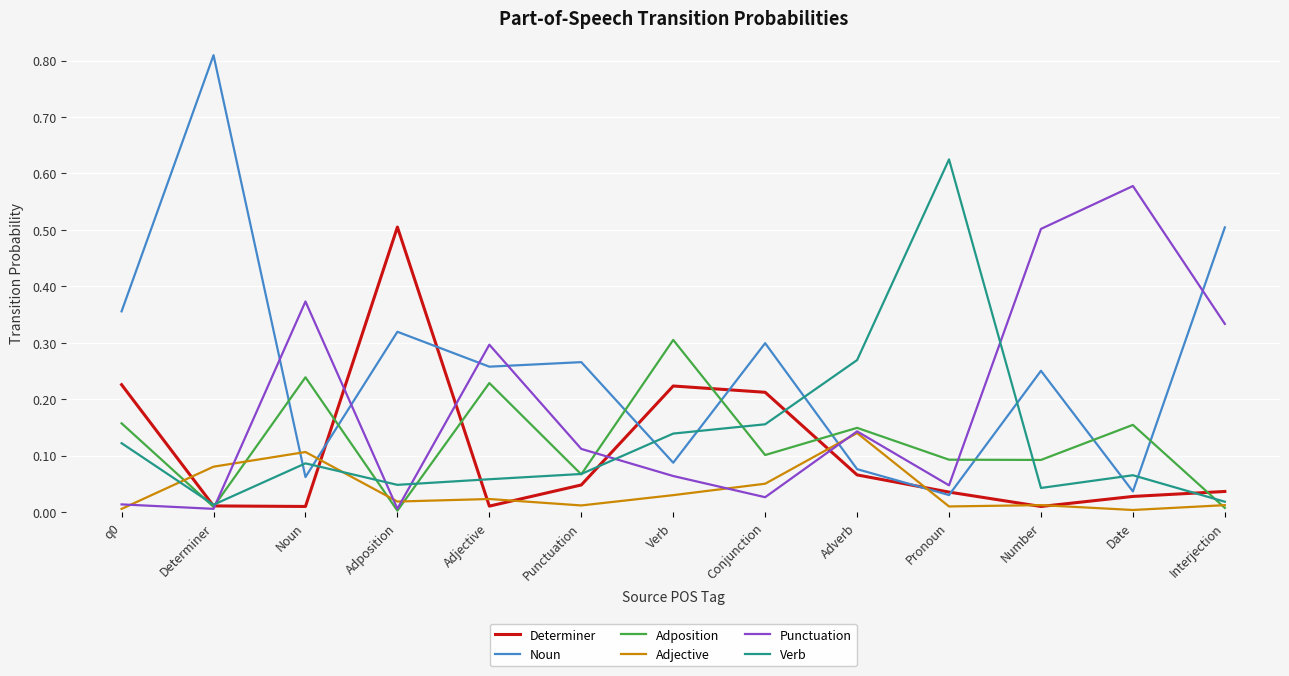

Is the value of Adjective at Adjective greater than the value of Noun at Conjunction?

No